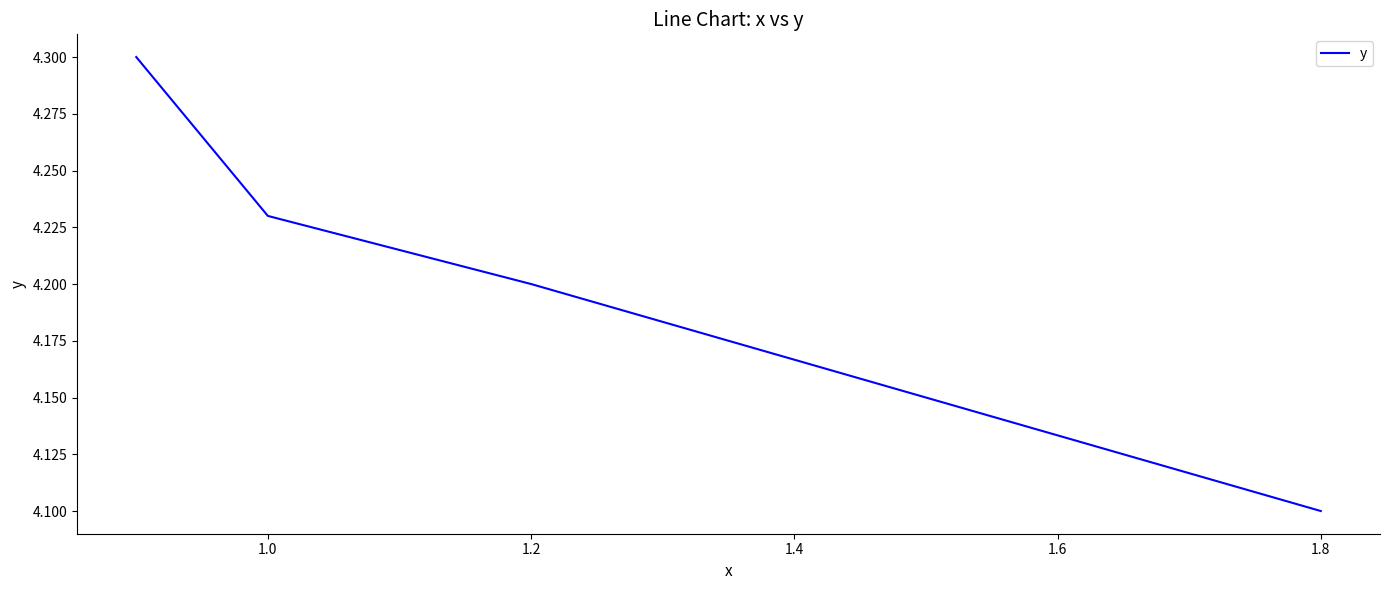

What is the greatest value displayed?

4.3